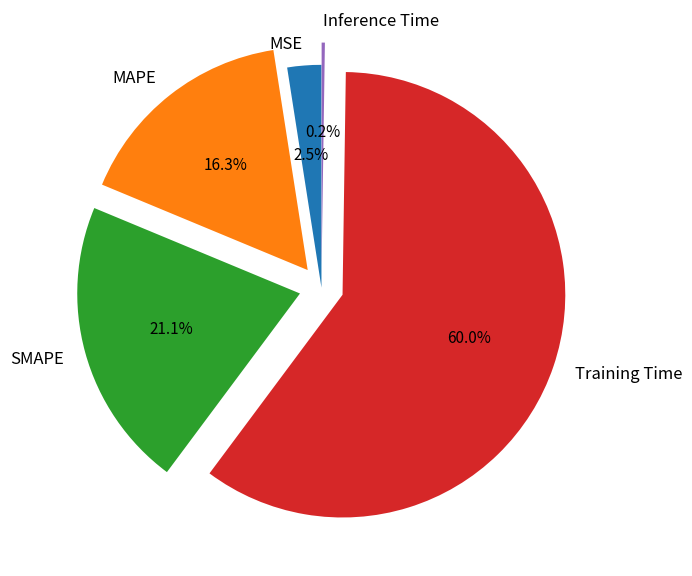

Which category accounts for the majority?

Training Time